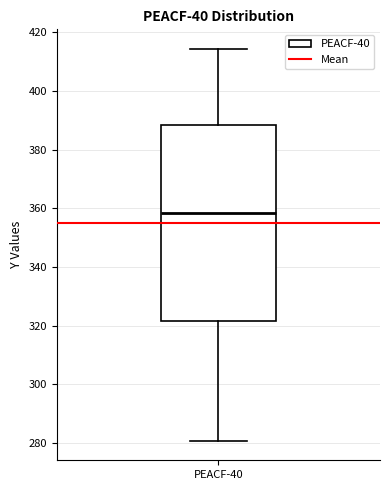

Transcribe this box plot: give where the median line is, the range the box spans, and where the two whiskers end, as read against the y-axis. The values are not printed on the chart, so give them approximately, as read against the axis.

median 358, box 322 to 388, whiskers 280 to 414